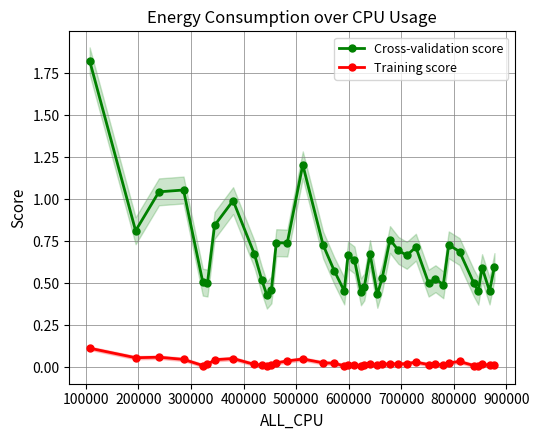

True or false: Cross-validation score has more than 2 interior local peaks.

True